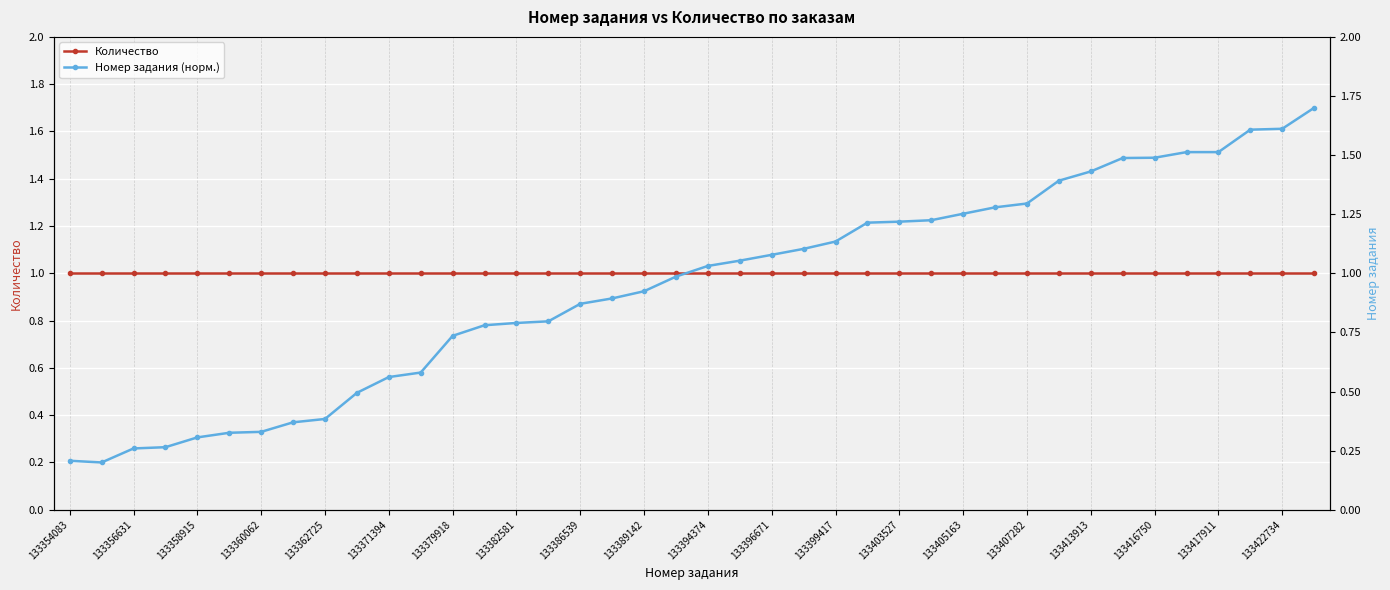

Which series has the largest total across all categories?

Количество